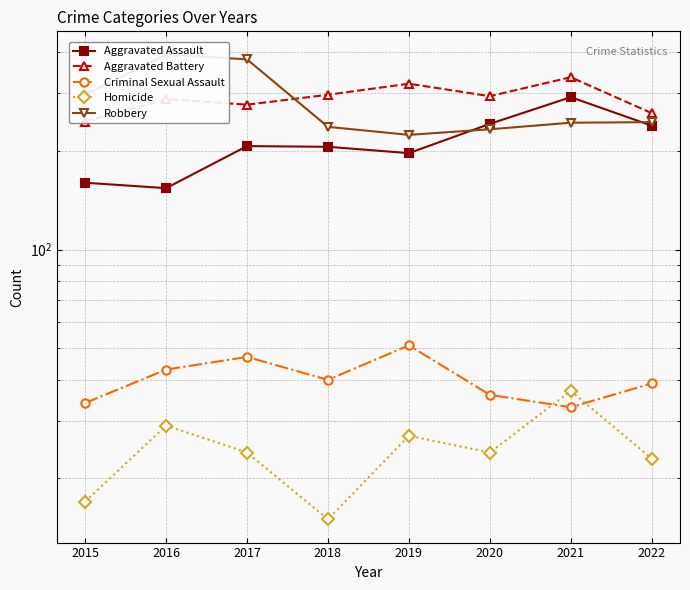

What is the total value across all series at 2019?

820